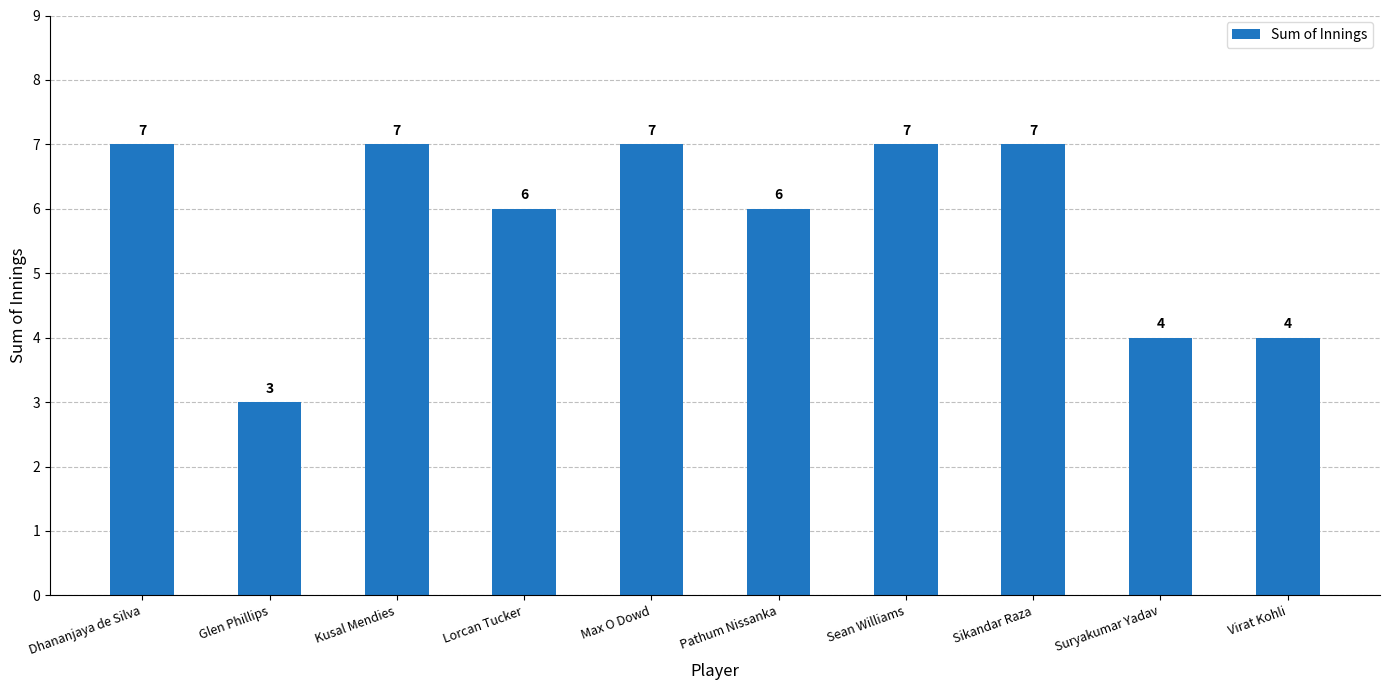

What is the maximum value shown in the chart?

7